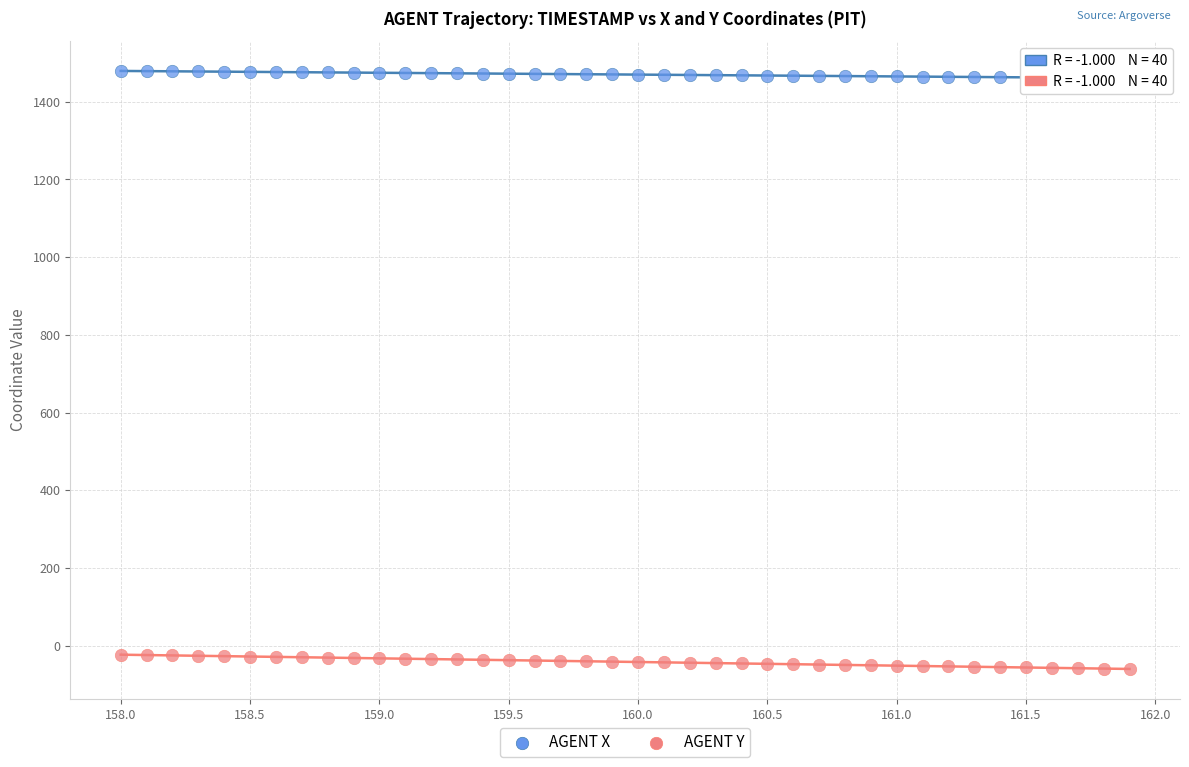

Across all data points, what is the range of Y values (max minus min)?

1538.9